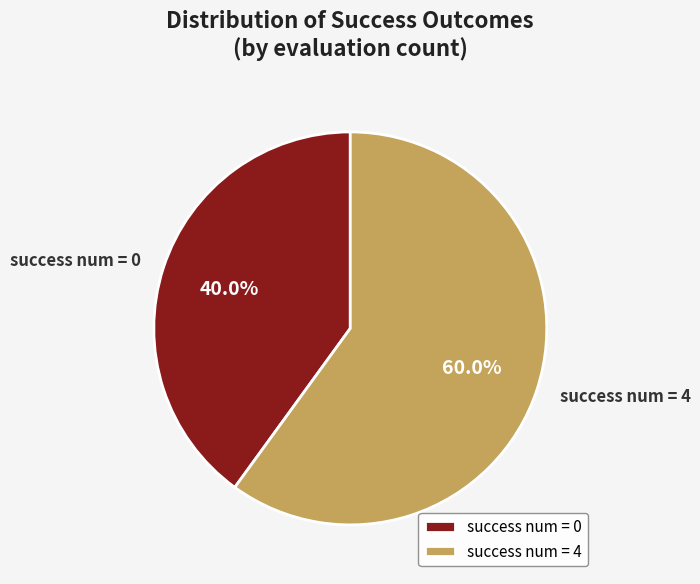

Which has a higher value, success num = 0 or success num = 4?

success num = 4